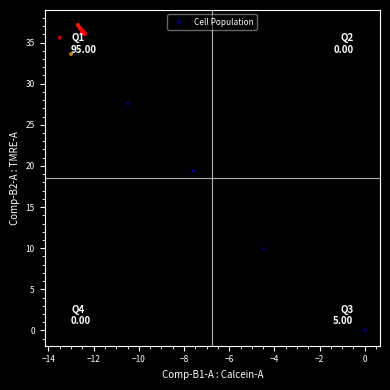

What Y value in the scatter plot is closest to 18?

19.4